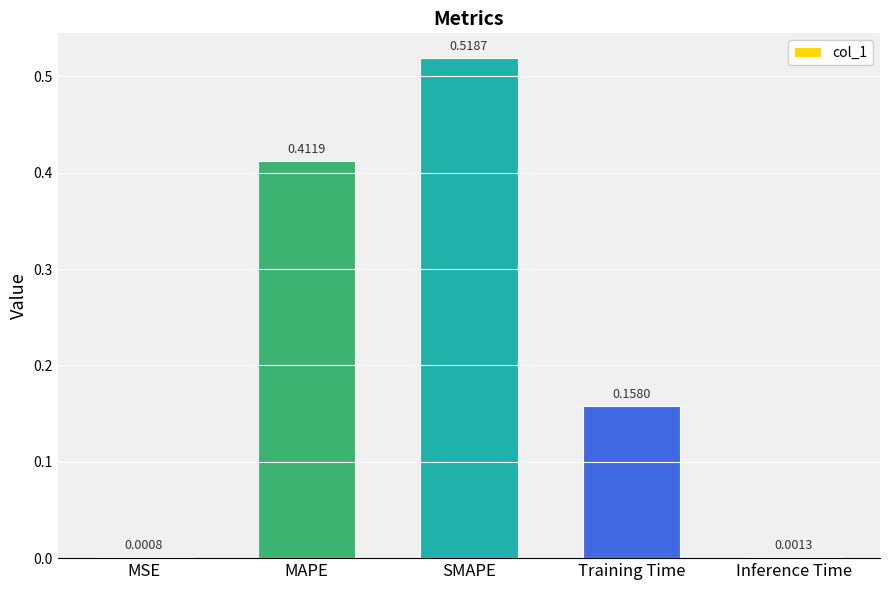

What is the sum of all values?

1.1